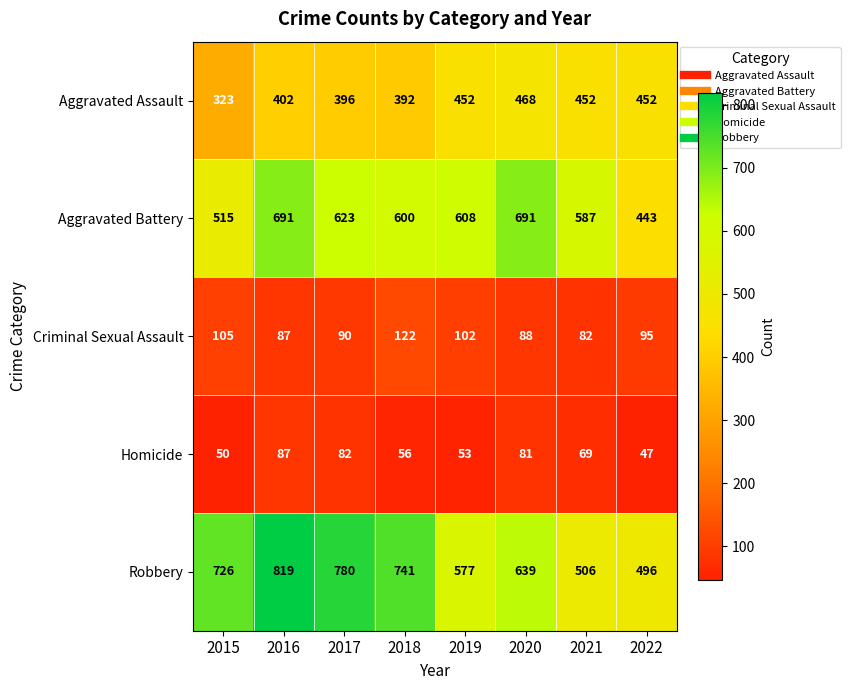

The value of Criminal Sexual Assault at 2018 is 47. True or false?

False